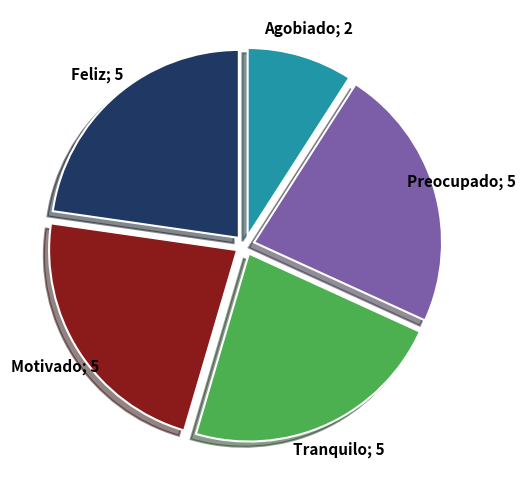

Does any single category account for the majority?

No